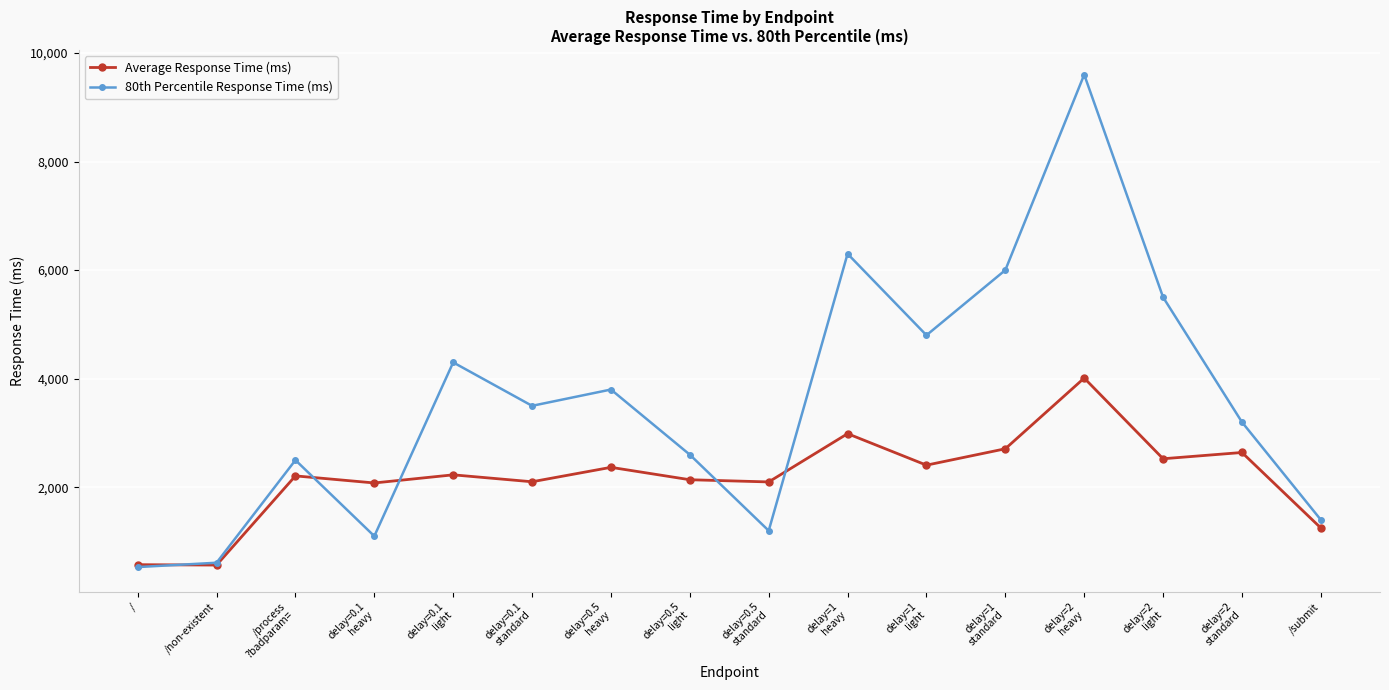

What are all the series names shown in the legend?

Average Response Time (ms), 80th Percentile Response Time (ms)